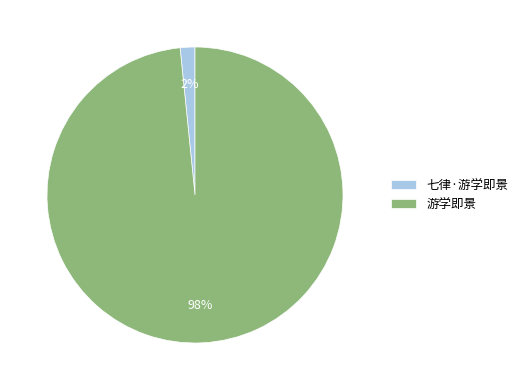

To the nearest percent, what is the combined percentage of 游学即景 and 七律·游学即景?

100%